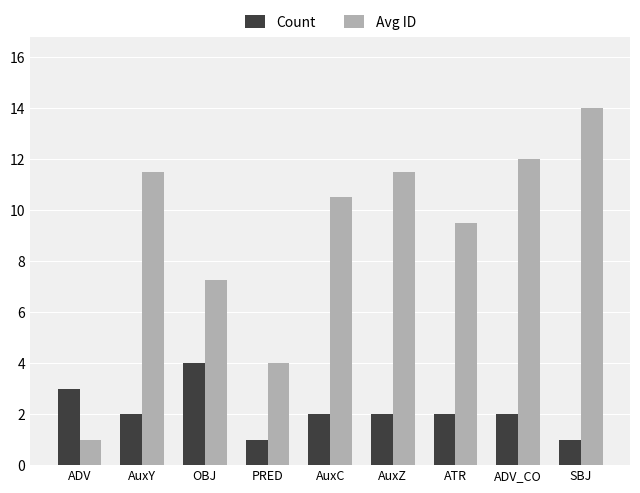

Between AuxZ and SBJ, which series saw the biggest shift?

Avg ID